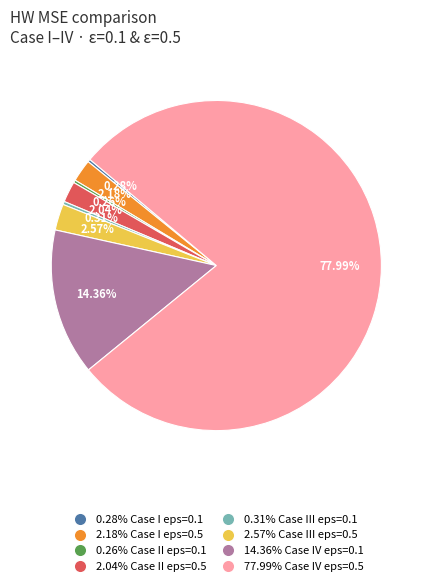

Is there any slice that represents more than half of the pie?

Yes